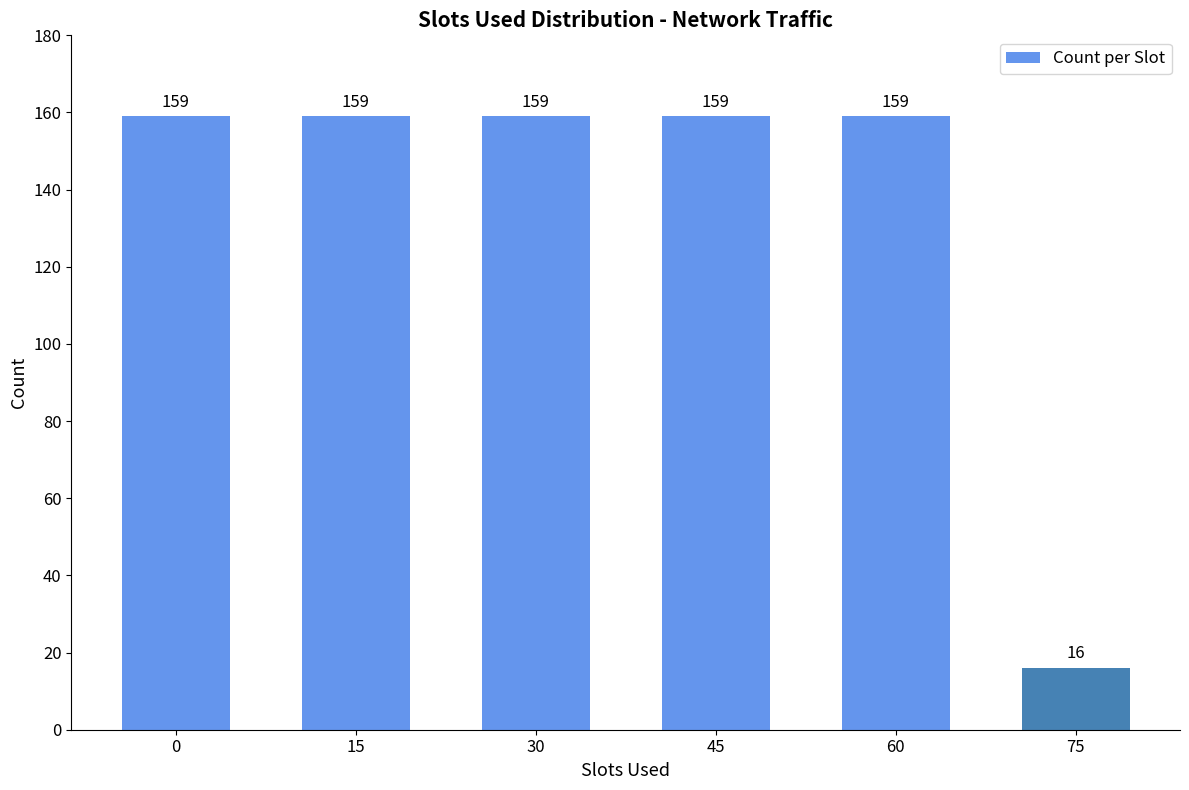

What is the sum of the values at 60 and 30?

318